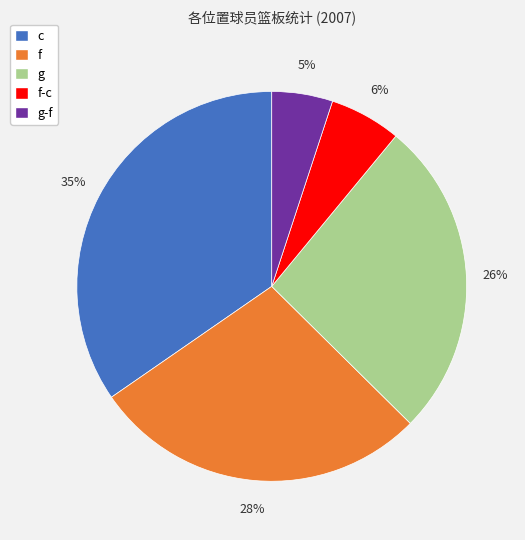

To the nearest percent, what is the difference between the largest and smallest slice percentages?

30%